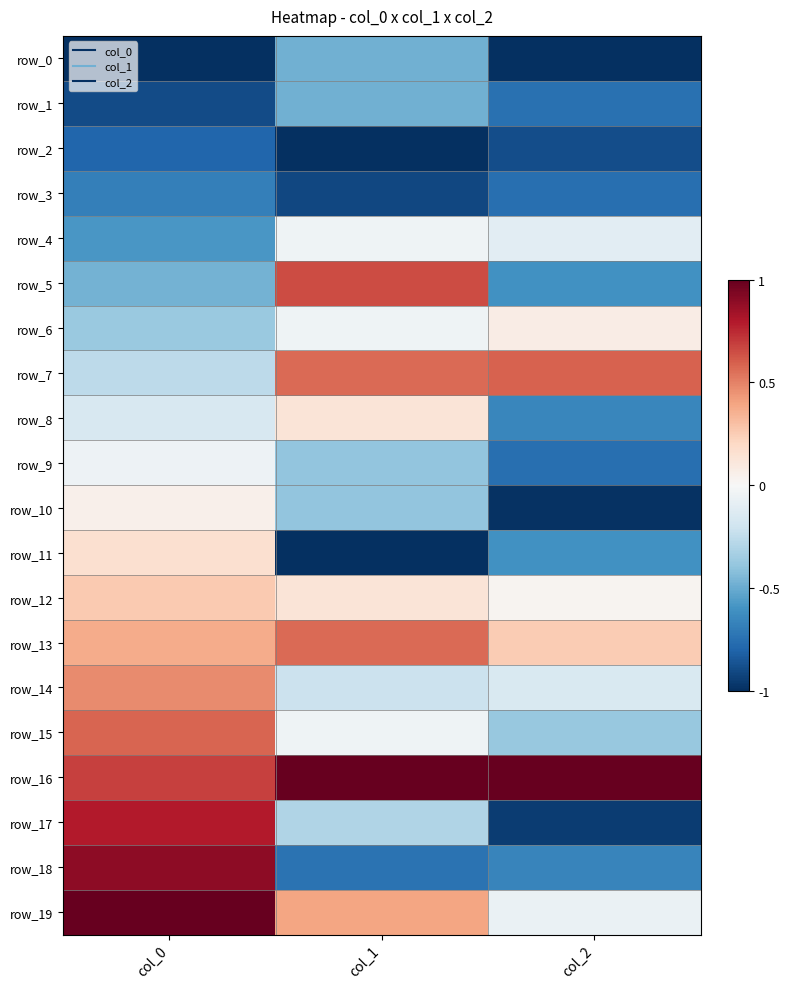

What is the sum of the row_10 values at col_1 and col_2?

-1.4